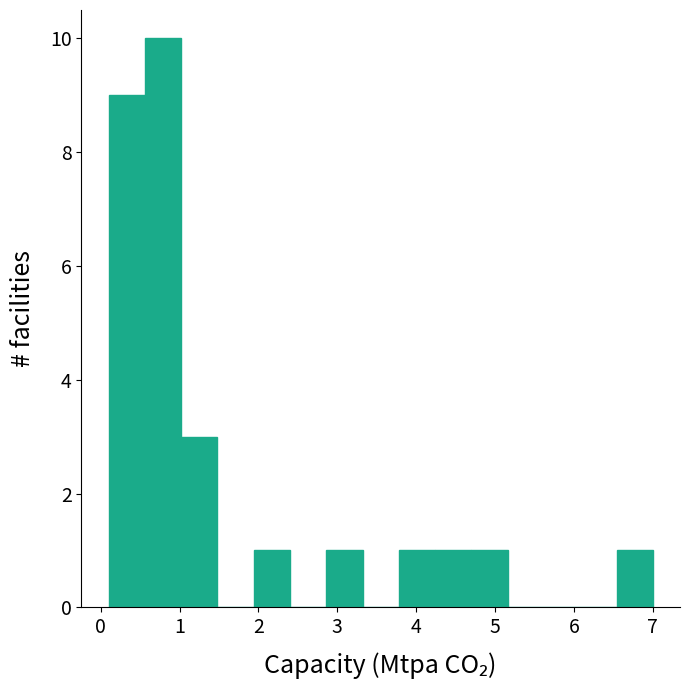

What is the height of the bar covering 2.86 to 3.32 on the x-axis? Neither the bar edges nor the heights are printed on the chart, so give them approximately, as read against the axes.

1